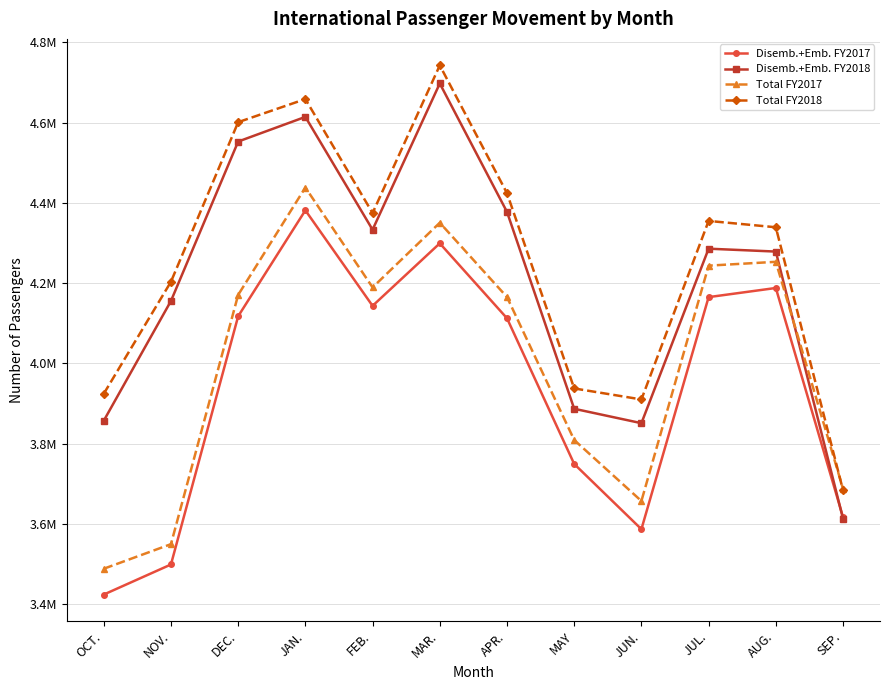

What is the label of the 6th point from the right?

APR.